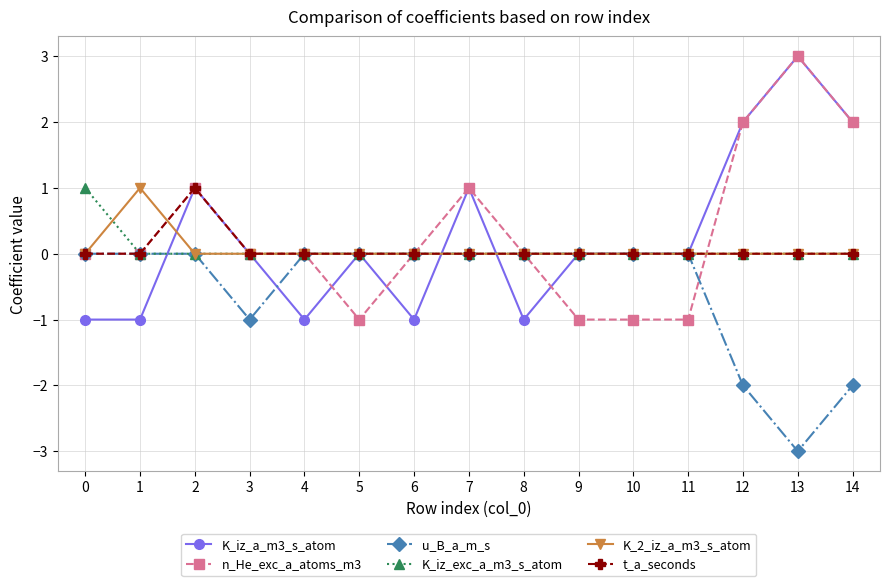

How many lines are shown in the chart?

6